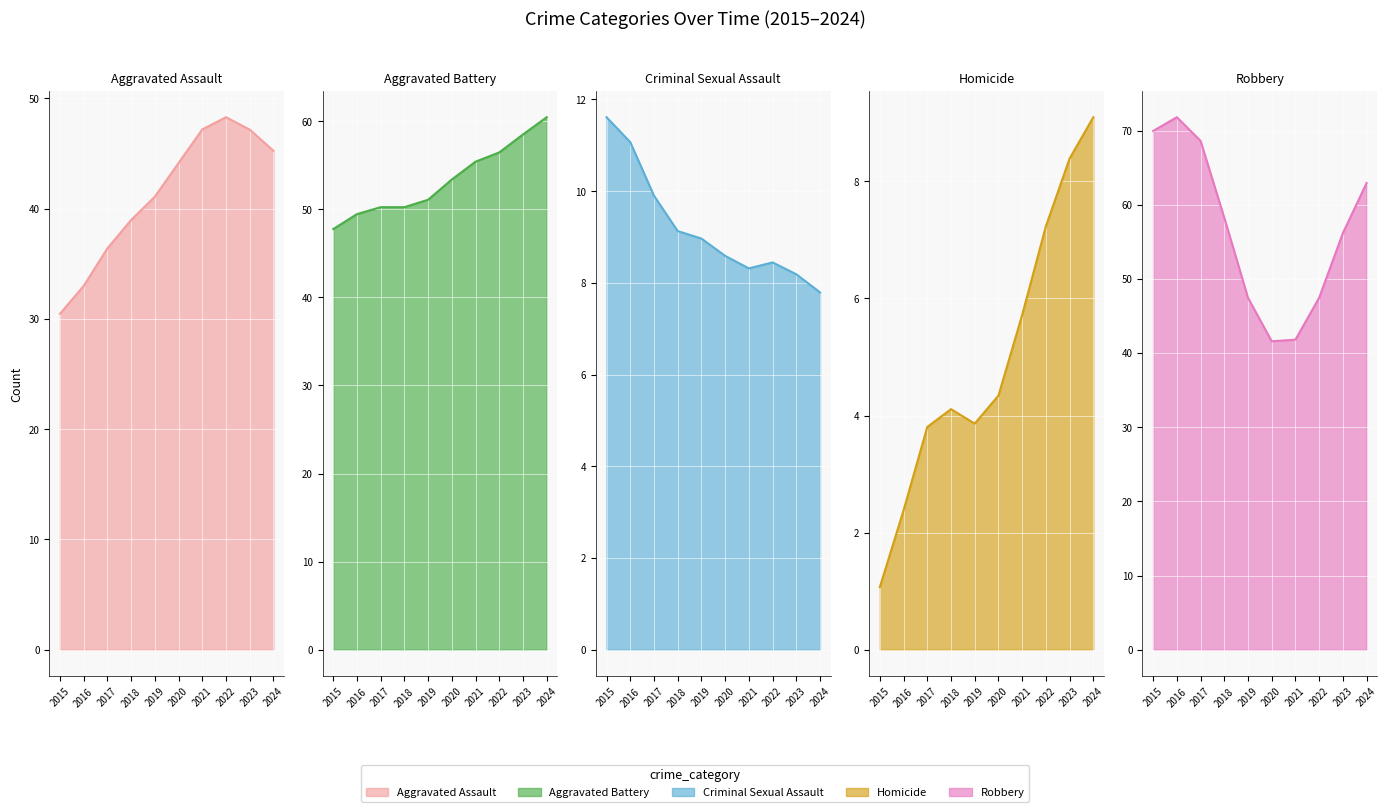

Count the Aggravated Assault values in the range 38 to 47.

6